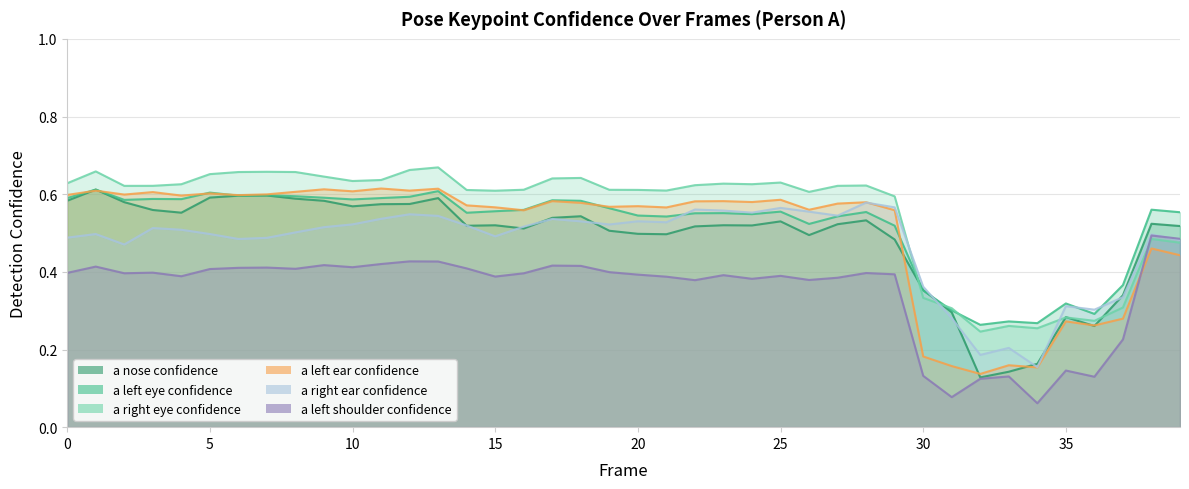

What is the minimum value for a_nose_confidence?

0.1